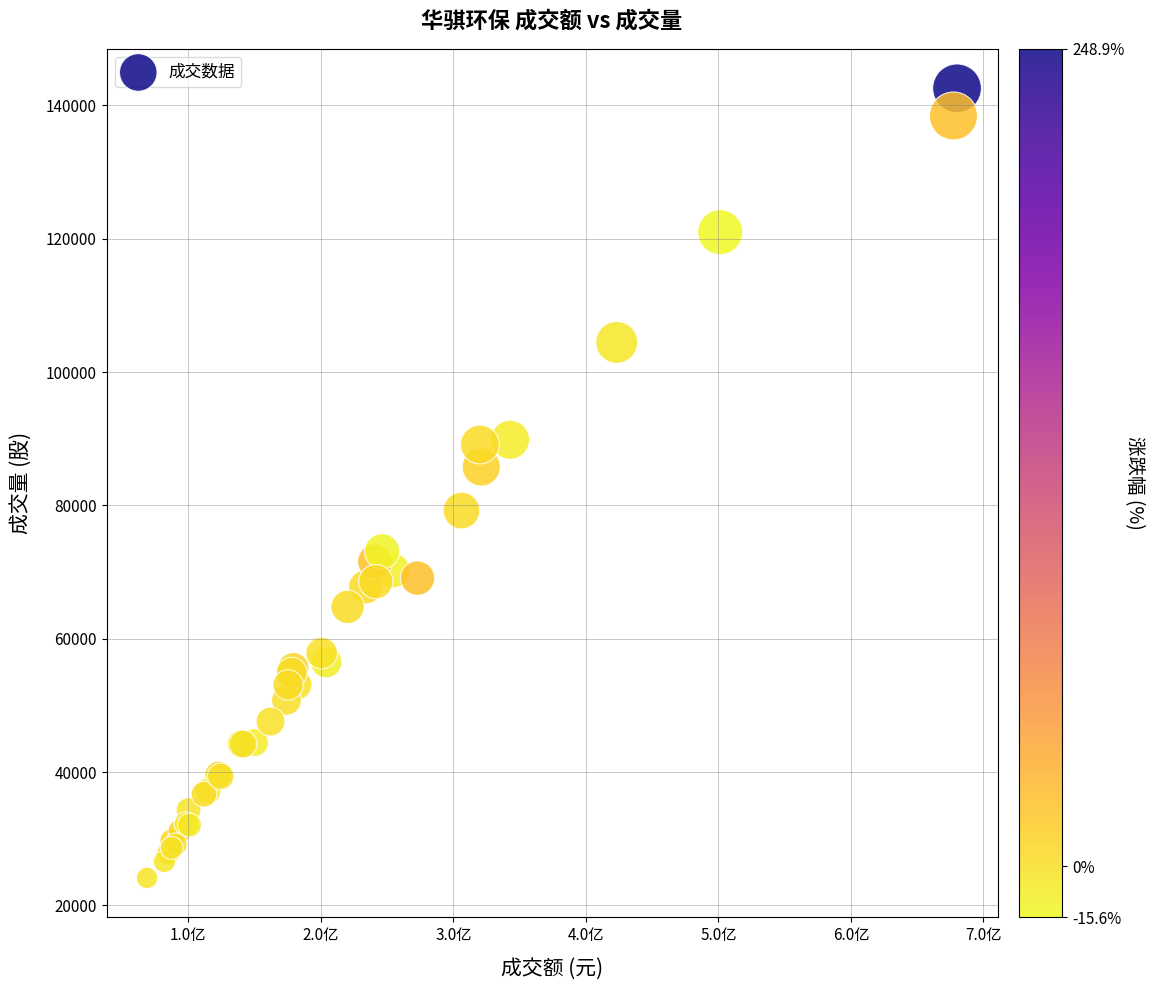

What Y value in the scatter plot is closest to 83355?

85774